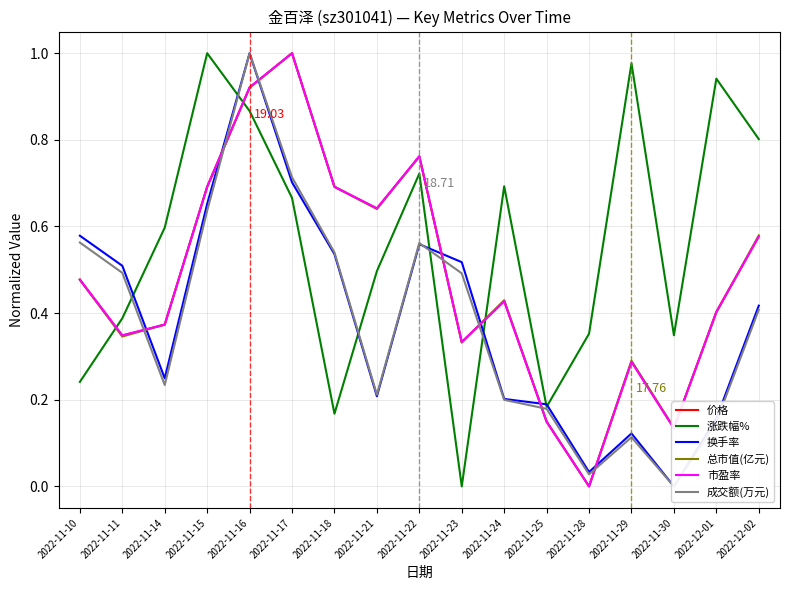

Is it true that 市盈率 equals 0.2 at 2022-11-29?

False